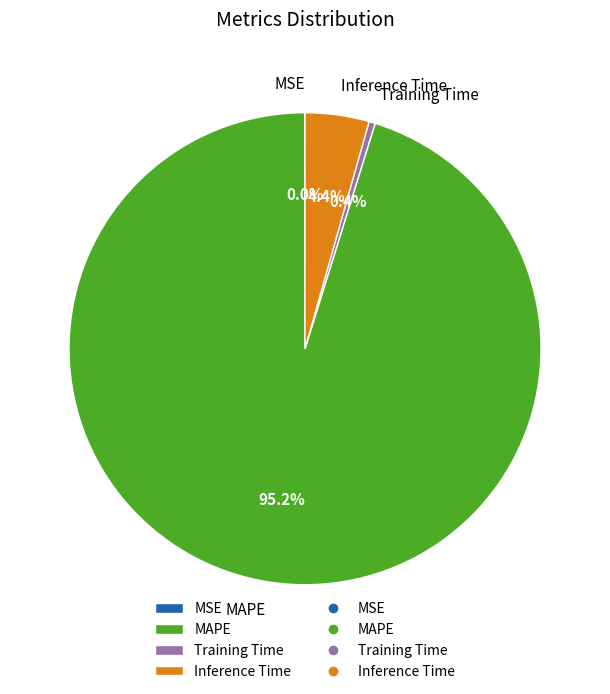

Which has a higher value, MAPE or Inference Time?

MAPE